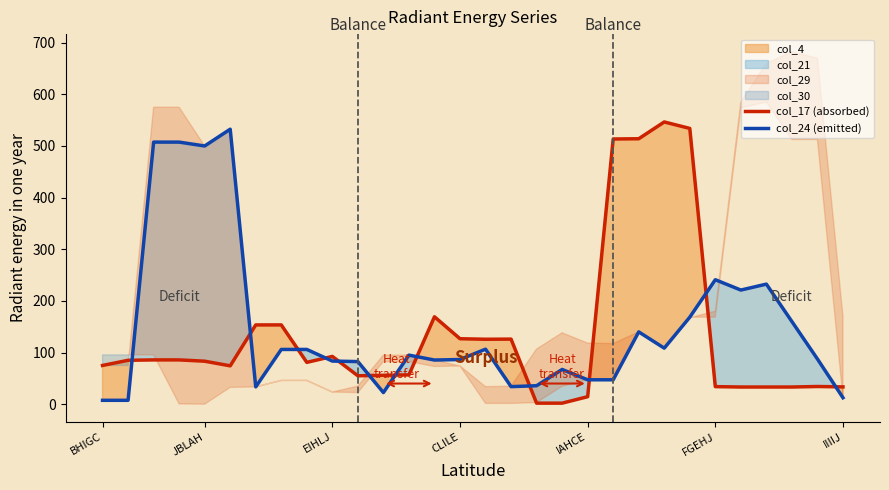

What is the smallest value displayed?

2.0